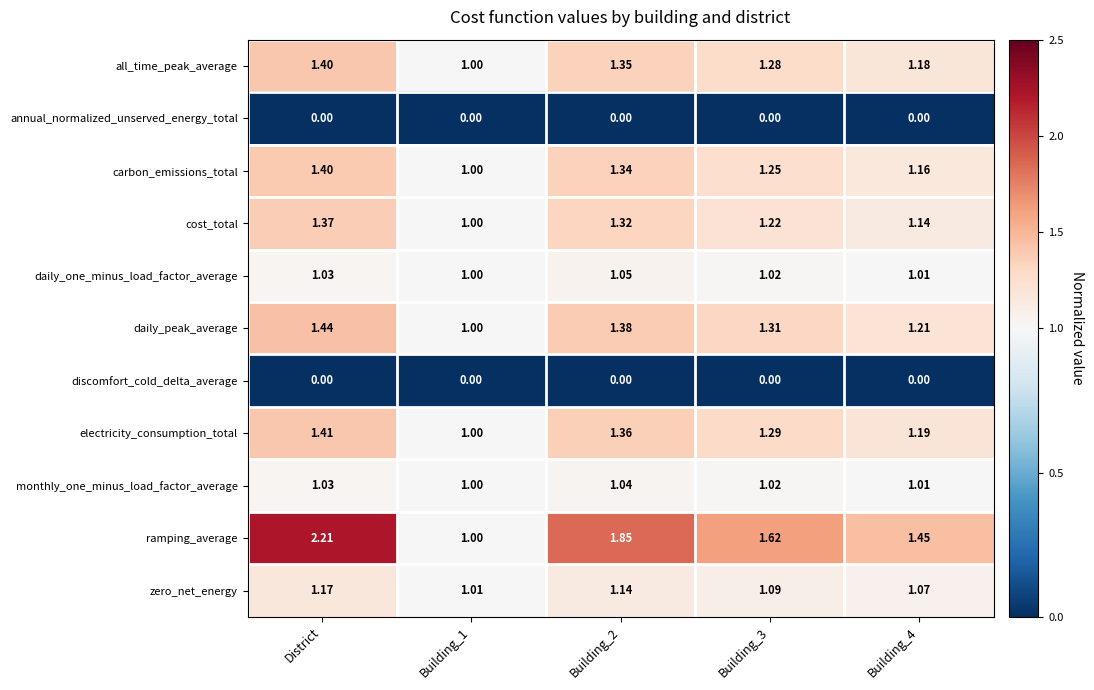

Which series has the largest total across all categories?

ramping_average